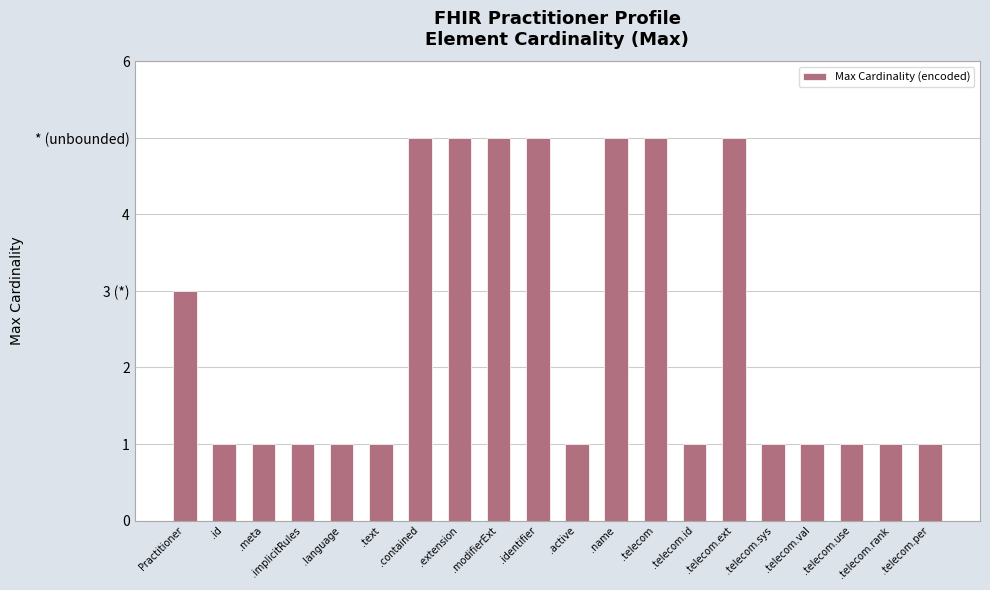

Reading left to right, list all the values displayed in this chart.

Practitioner=3	.id=1	.meta=1	.implicitRules=1	.language=1	.text=1	.contained=5	.extension=5	.modifierExt=5	.identifier=5	.active=1	.name=5	.telecom=5	.telecom.id=1	.telecom.ext=5	.telecom.sys=1	.telecom.val=1	.telecom.use=1	.telecom.rank=1	.telecom.per=1